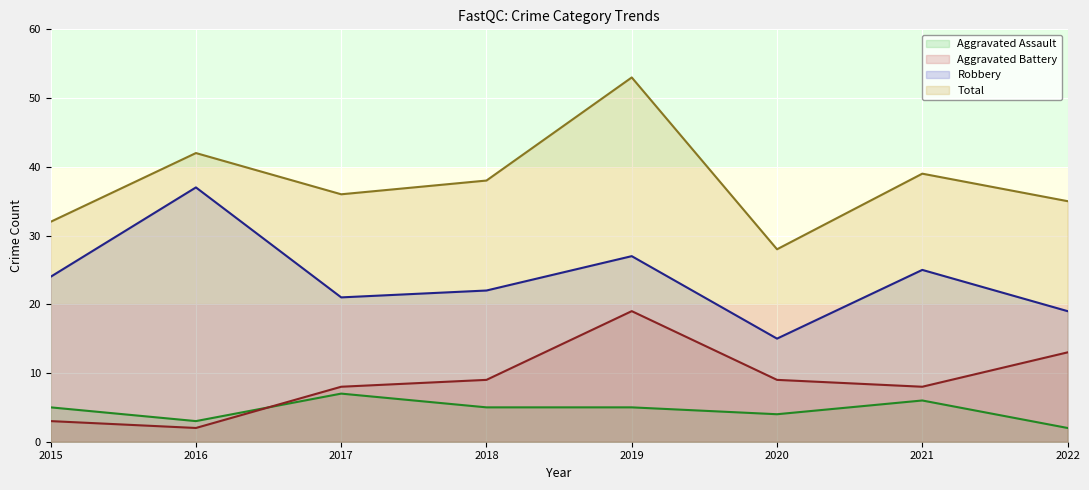

Is the value of Aggravated Assault at 2022 greater than the value of Total at 2017?

No